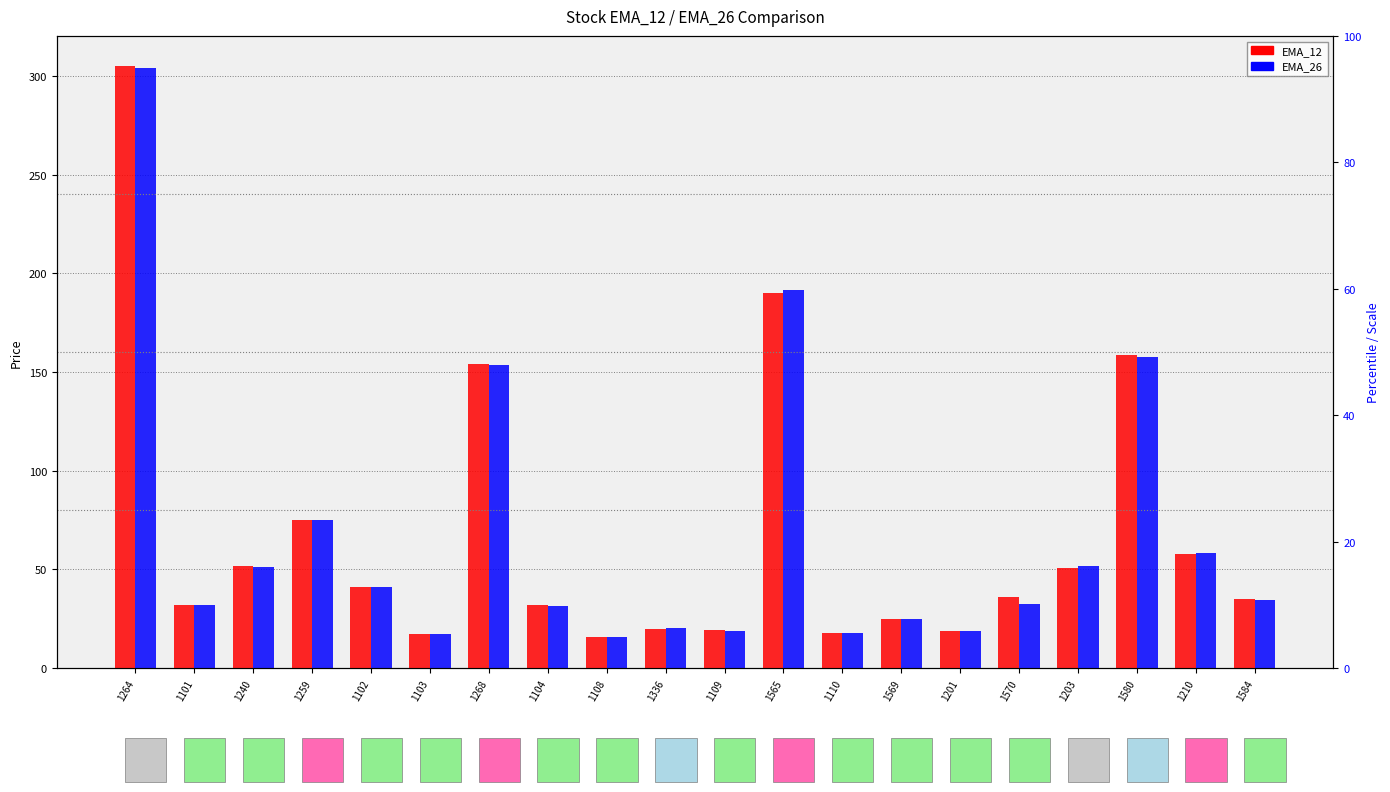

True or false: EMA_12 has a value of 41.3 at 1102.

True